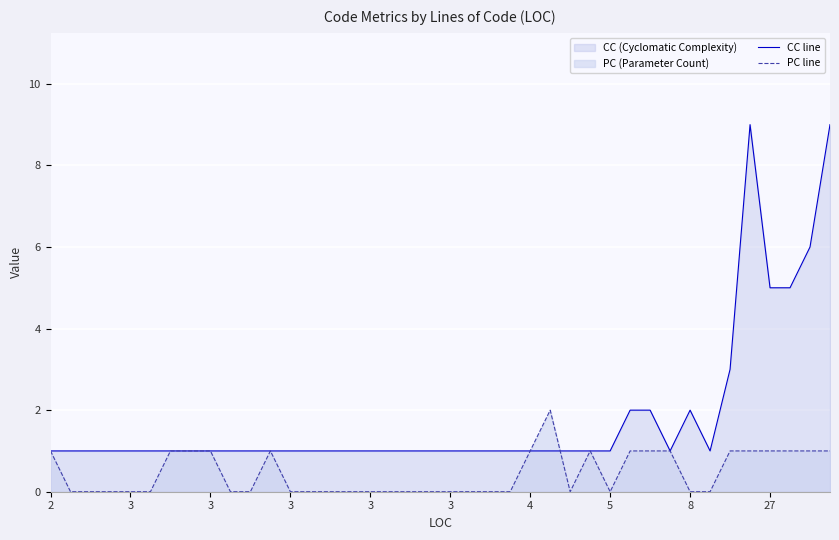

Reading left to right, transcribe all the data shown in this chart.

CC line: 1	1	1	1	1	1	1	1	1	1	1	1	1	1	1	1	1	1	1	1	1	1	1	1	1	1	1	1	1	2	2	1	2	1	3	9	5	5	6	9
PC line: 1	0	0	0	0	0	1	1	1	0	0	1	0	0	0	0	0	0	0	0	0	0	0	0	1	2	0	1	0	1	1	1	0	0	1	1	1	1	1	1